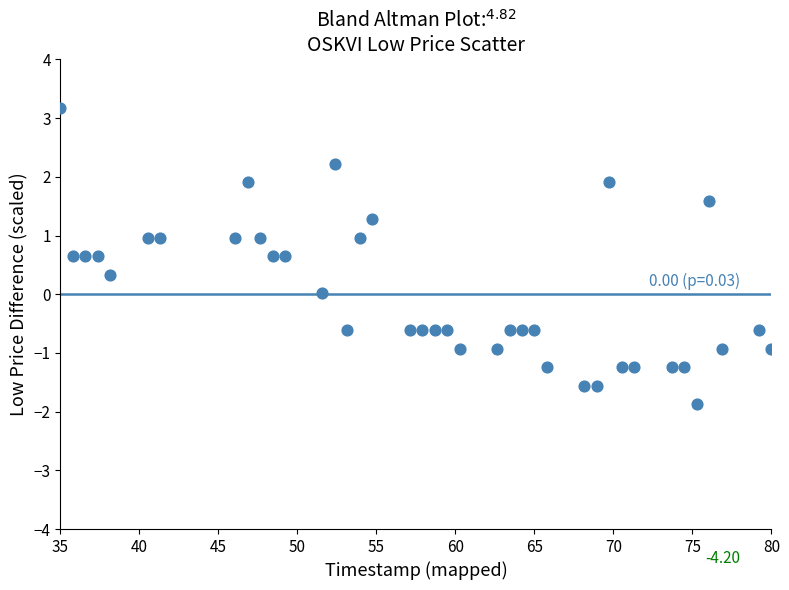

What is the range of X values (max minus min)?

45.0